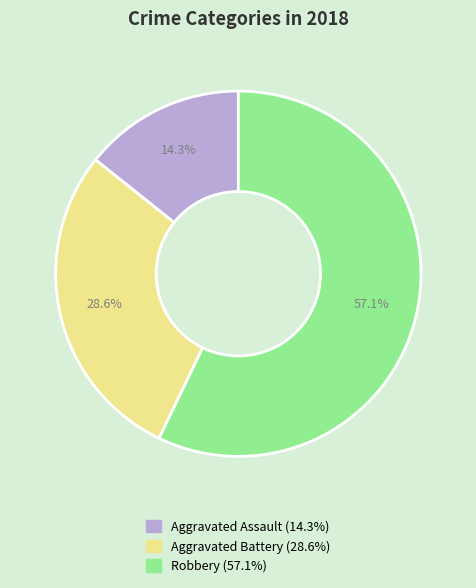

Rank the categories by value from highest to lowest.

Robbery, Aggravated Battery, Aggravated Assault